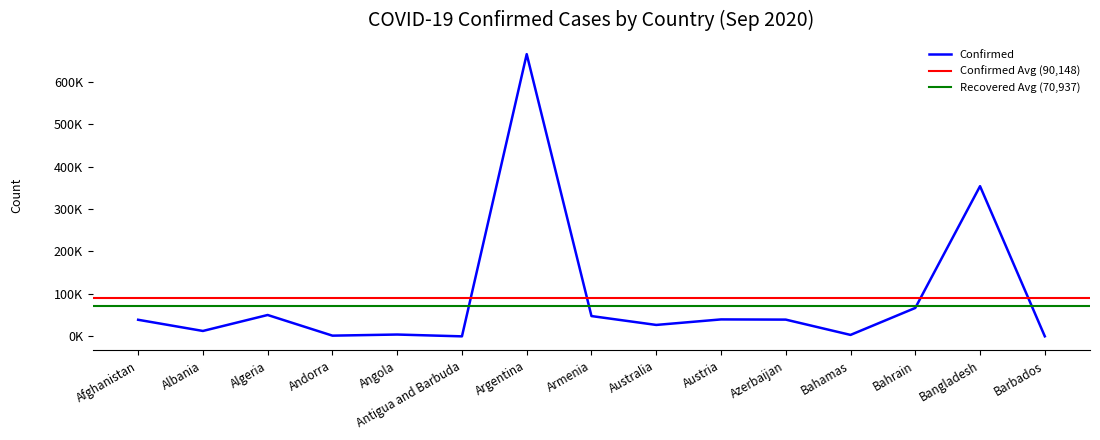

True or false: Deaths has a value of 457 at Austria.

False